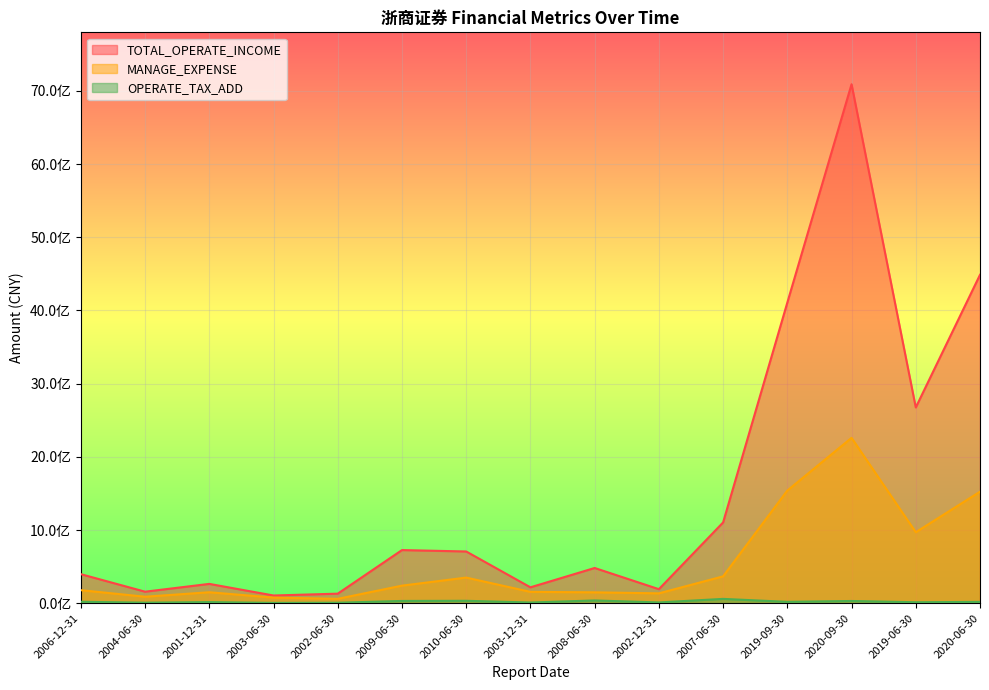

Does the chart display data point markers on the line(s)?

No